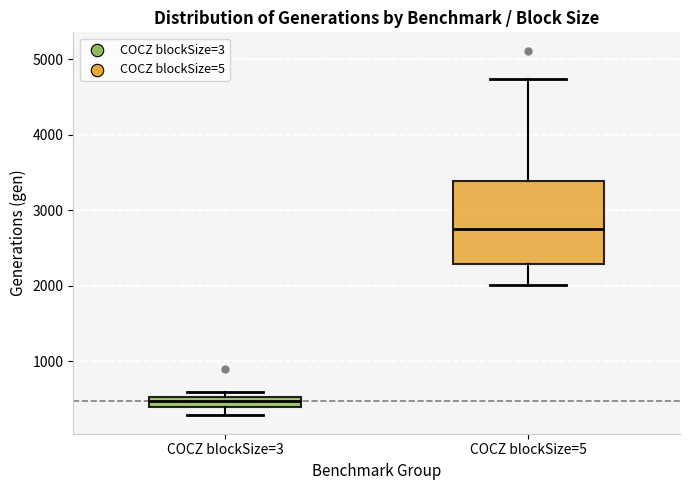

Where is the upper edge of the box for COCZ blockSize=5 on the y-axis? The values are not printed on the chart, so give them approximately, as read against the axis.

3400